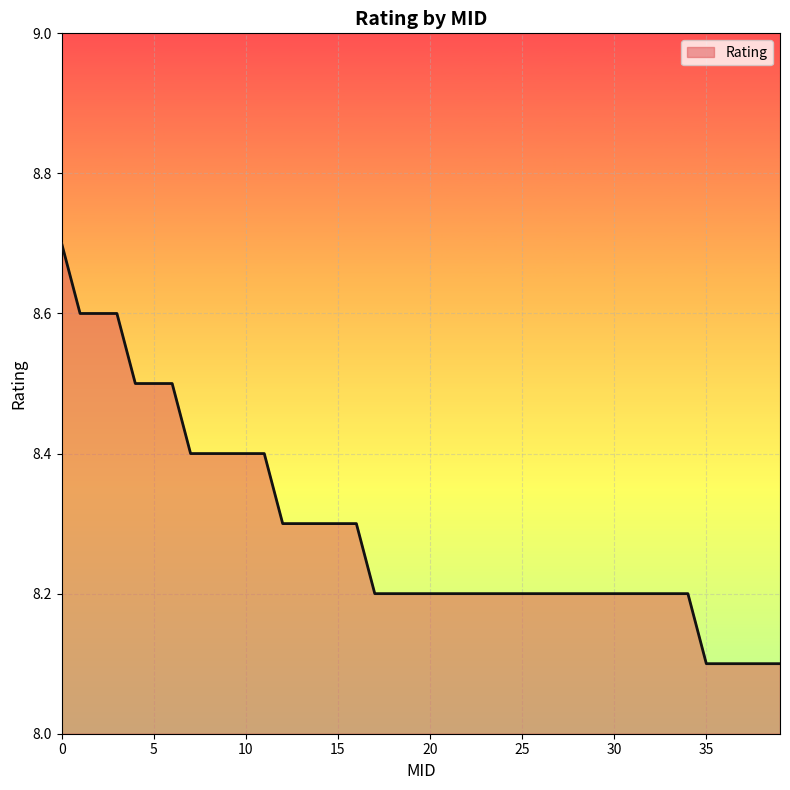

Reading left to right, transcribe all the data shown in this chart.

8.7	8.6	8.6	8.6	8.5	8.5	8.5	8.4	8.4	8.4	8.4	8.4	8.3	8.3	8.3	8.3	8.3	8.2	8.2	8.2	8.2	8.2	8.2	8.2	8.2	8.2	8.2	8.2	8.2	8.2	8.2	8.2	8.2	8.2	8.2	8.1	8.1	8.1	8.1	8.1